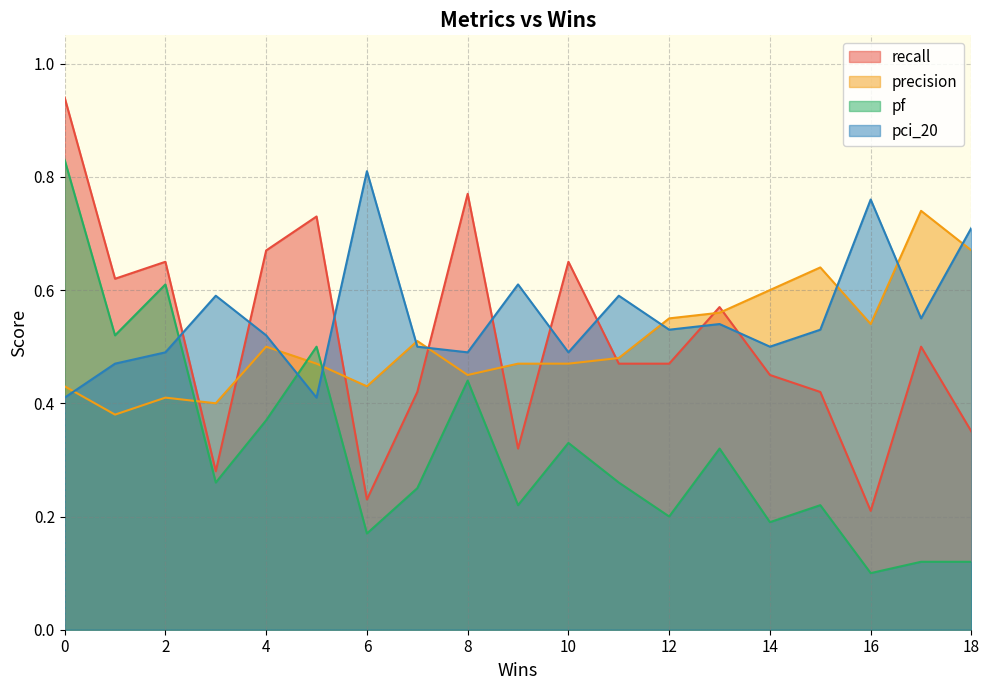

How many lines are shown in the chart?

4